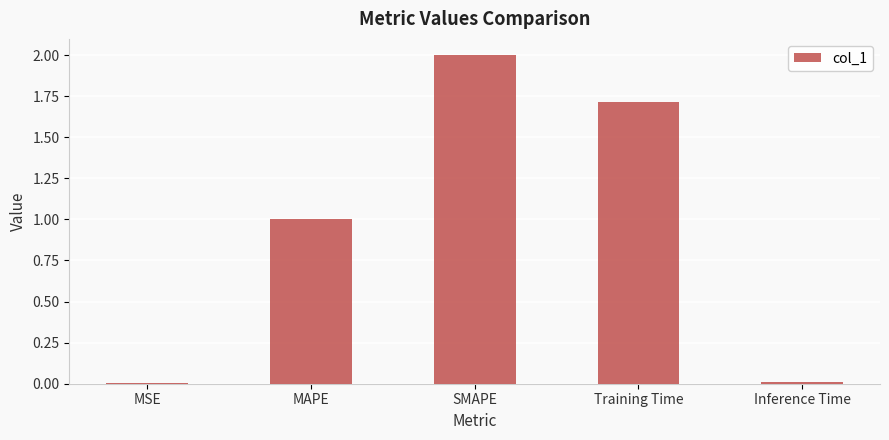

What is the sum of the values at SMAPE and Training Time?

3.7